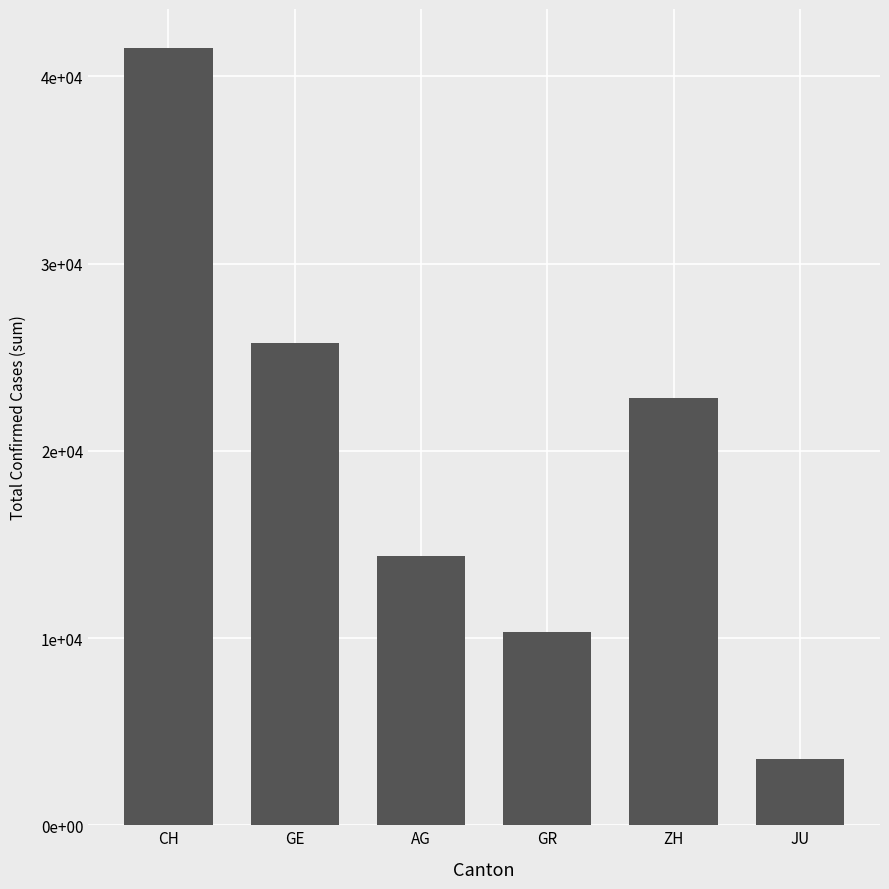

Are the bars horizontal?

No